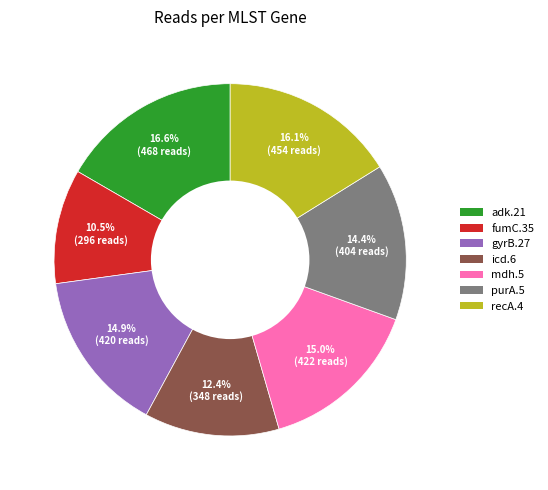

Is purA.5 the majority of the pie?

No